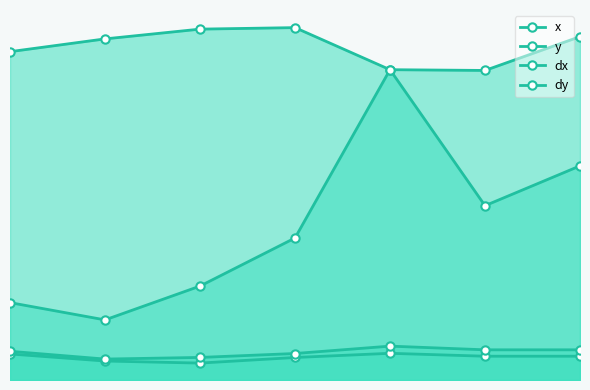

What is the sum of the y values at 5 and 2?

537.0